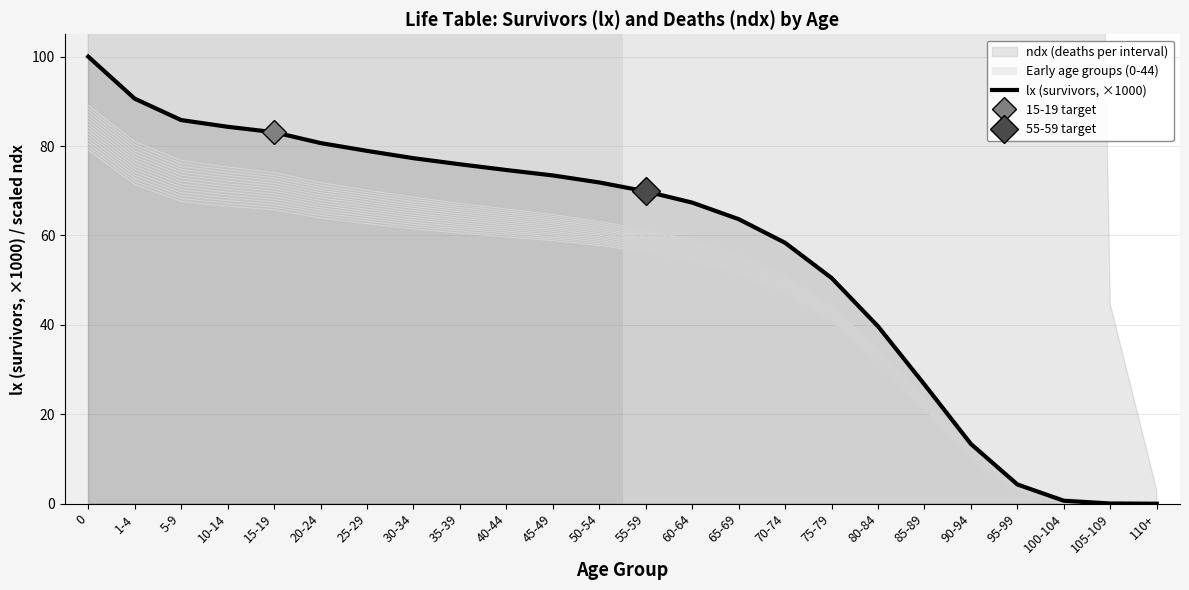

List the labels in order of value, largest first.

0, 1-4, 5-9, 10-14, 15-19, 20-24, 25-29, 30-34, 35-39, 40-44, 45-49, 50-54, 55-59, 60-64, 65-69, 70-74, 75-79, 80-84, 85-89, 90-94, 95-99, 100-104, 105-109, 110+